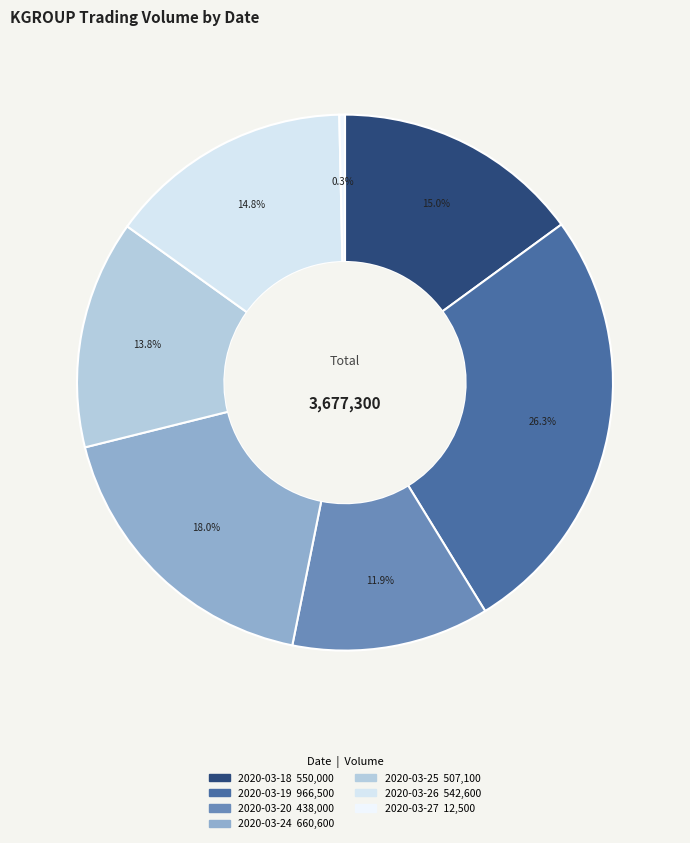

What percentage do 2020-03-24 and 2020-03-27 together represent?

18.3%